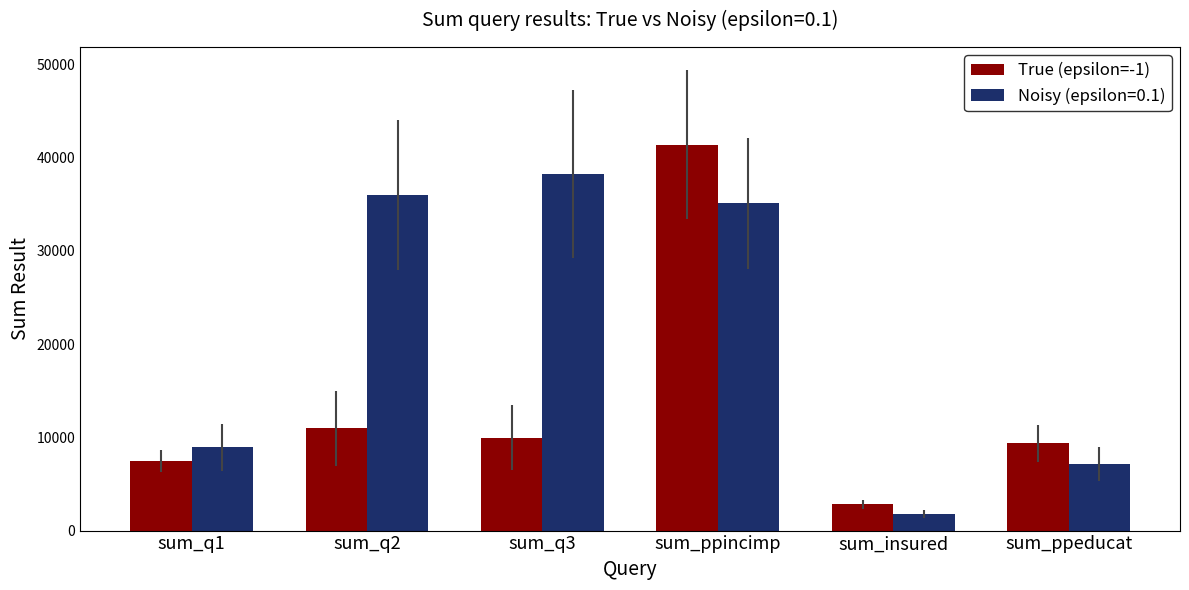

What is the average value of the True (epsilon=-1) series?

13658